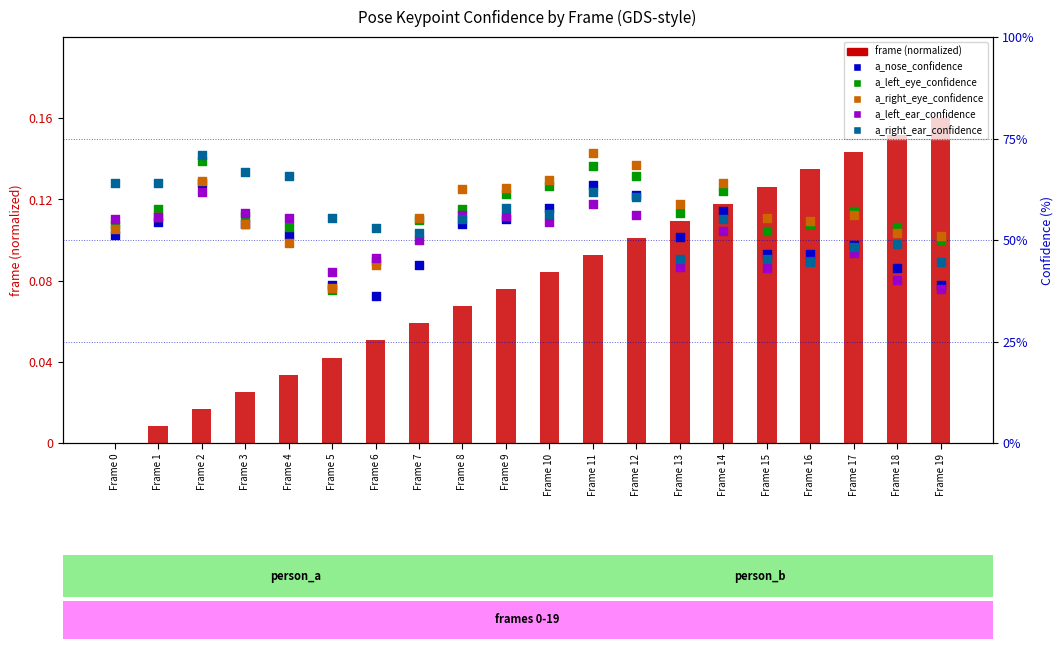

At how many categories does at least one series exceed 19?

20